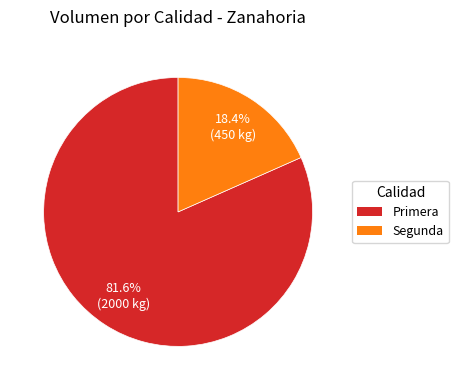

Approximately how many times larger is the value at Segunda compared to Primera?

0.2